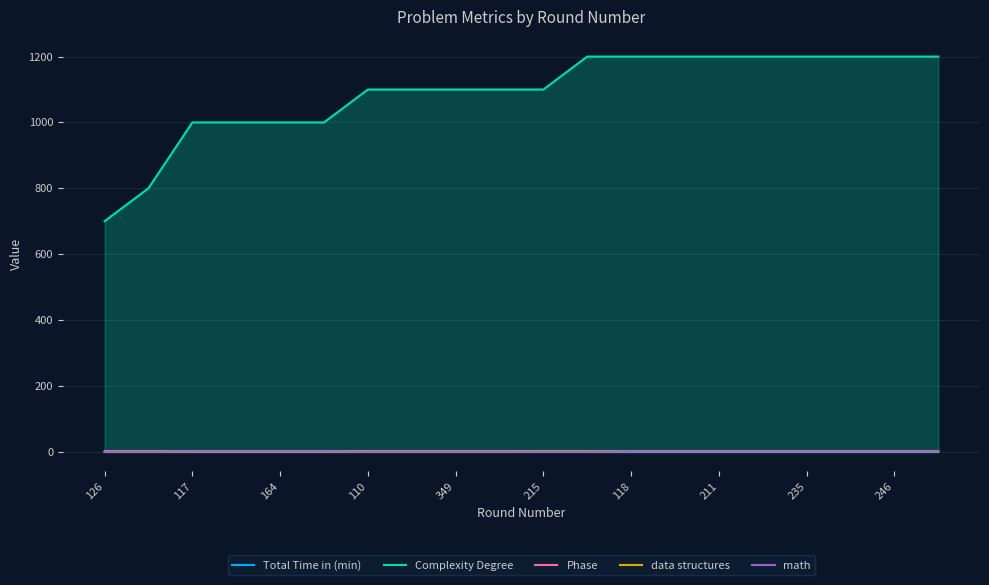

The data structures series shows 0 at 117. True or false?

True